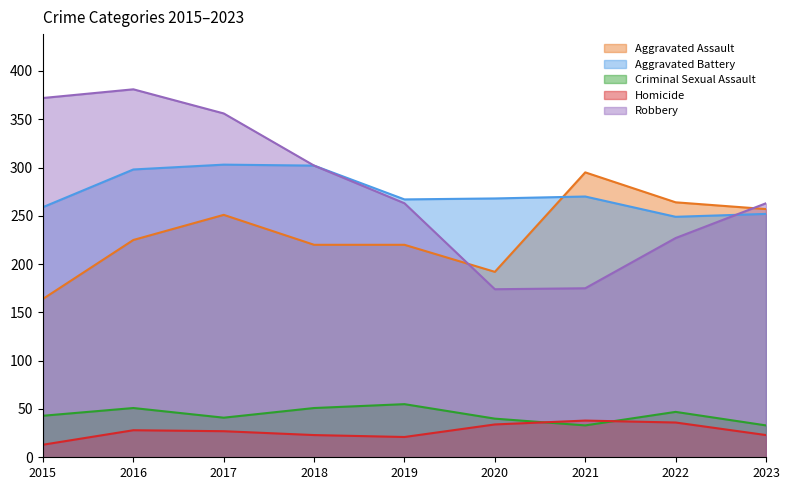

Which series has the largest range (max minus min)?

Robbery